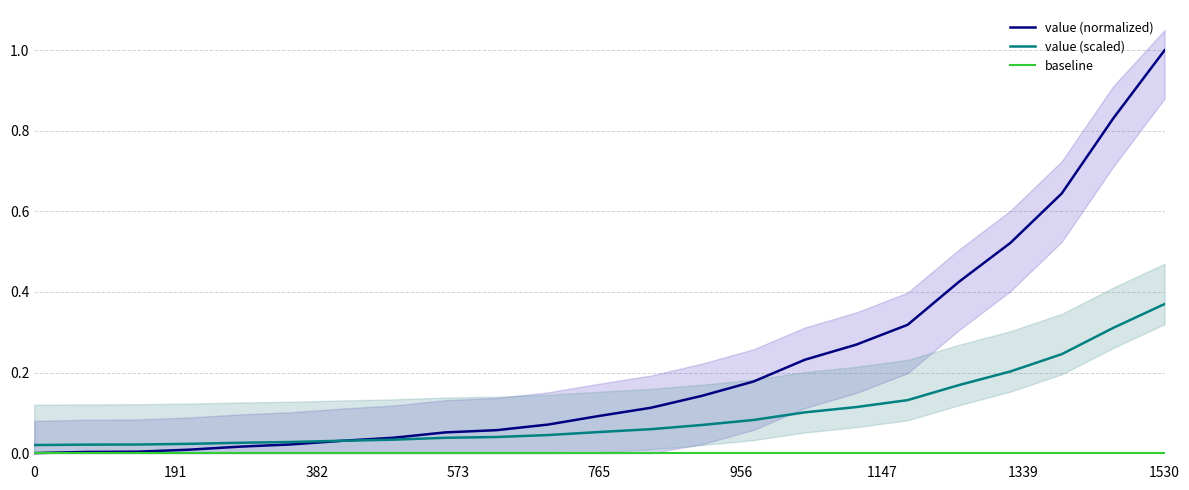

Which category has the highest value in the value (normalized) series?

1530